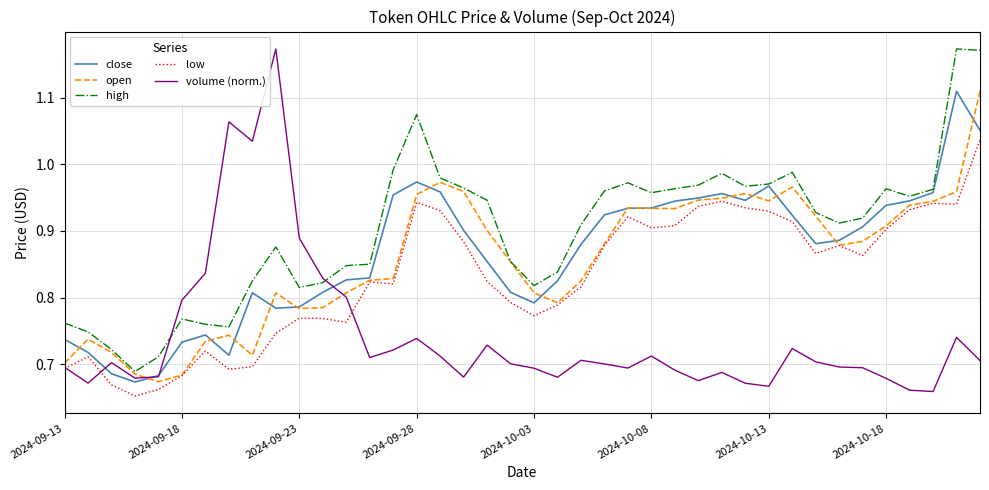

Which series has the largest total across all categories?

high